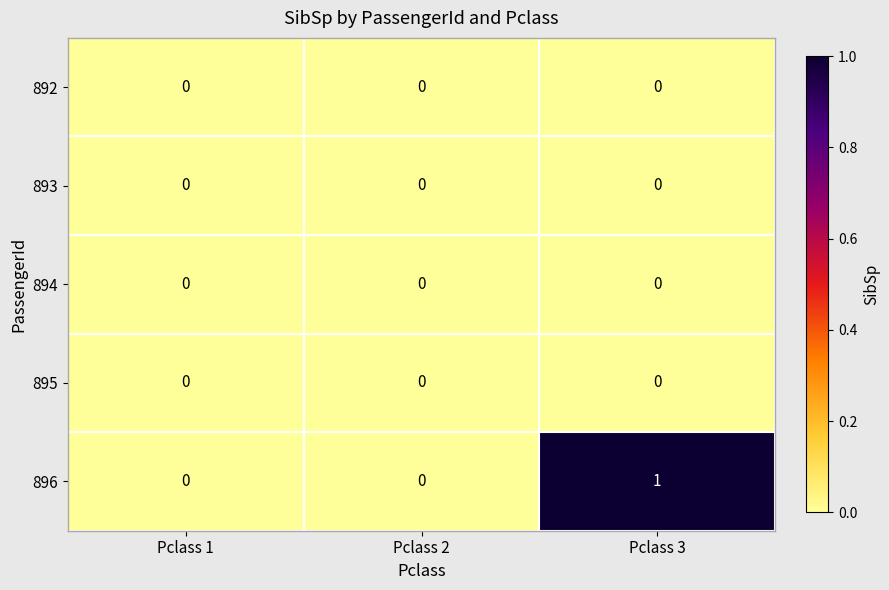

Reading right to left, extract all data points from this chart.

892: Pclass 3=0	Pclass 2=0	Pclass 1=0
893: Pclass 3=0	Pclass 2=0	Pclass 1=0
894: Pclass 3=0	Pclass 2=0	Pclass 1=0
895: Pclass 3=0	Pclass 2=0	Pclass 1=0
896: Pclass 3=1	Pclass 2=0	Pclass 1=0